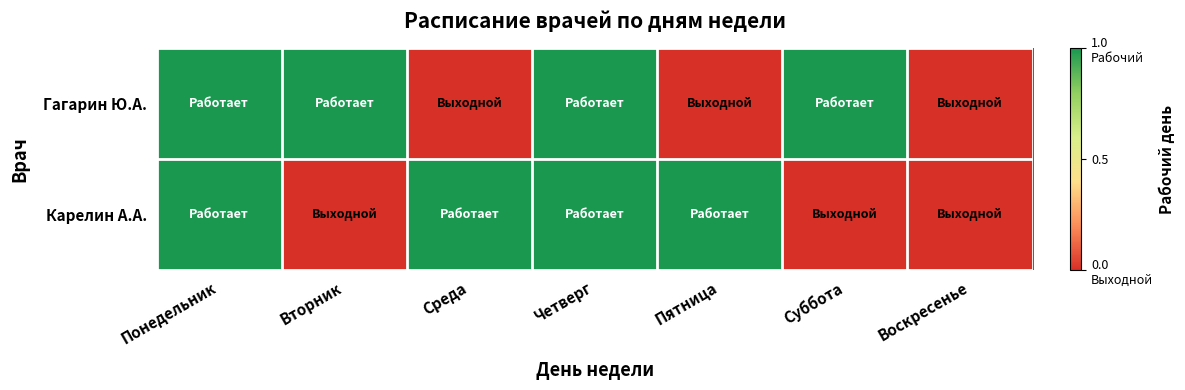

How many data points does each series have?

7